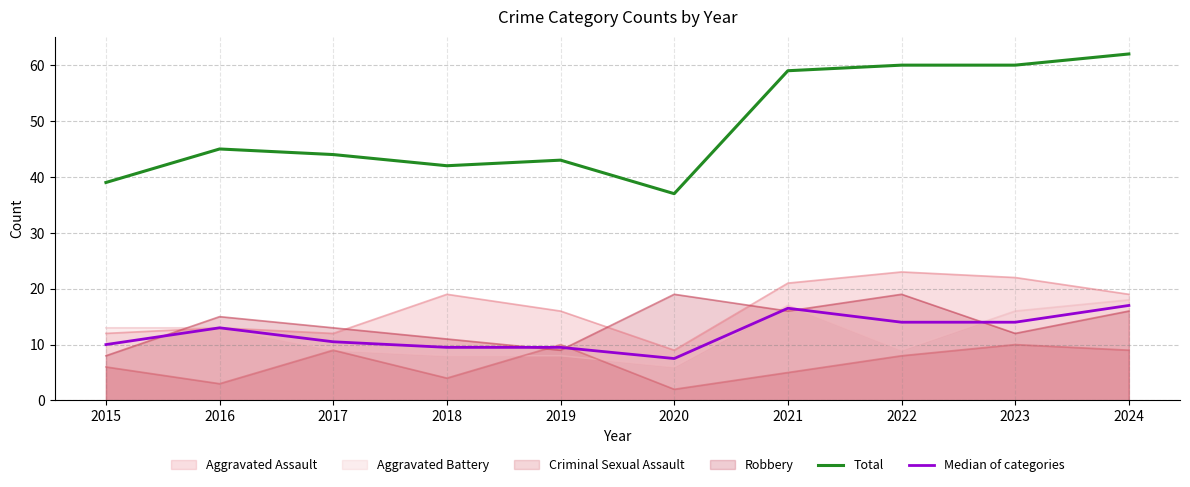

How many interior local peaks does the Total series have?

2